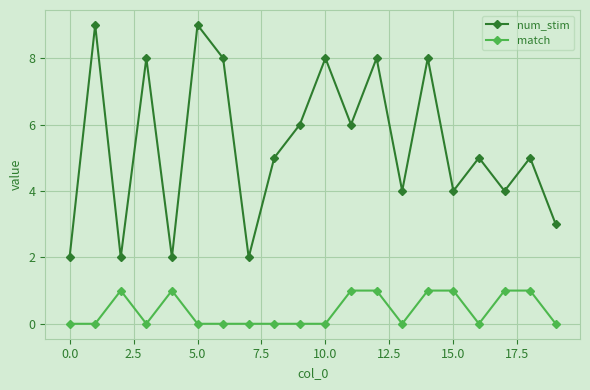

List the series in order of their peak value, highest first.

num_stim, match